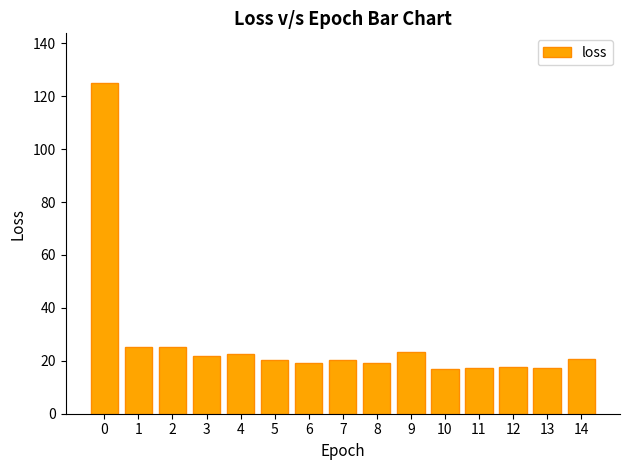

Is it true that the value at 5 is 20.3?

True